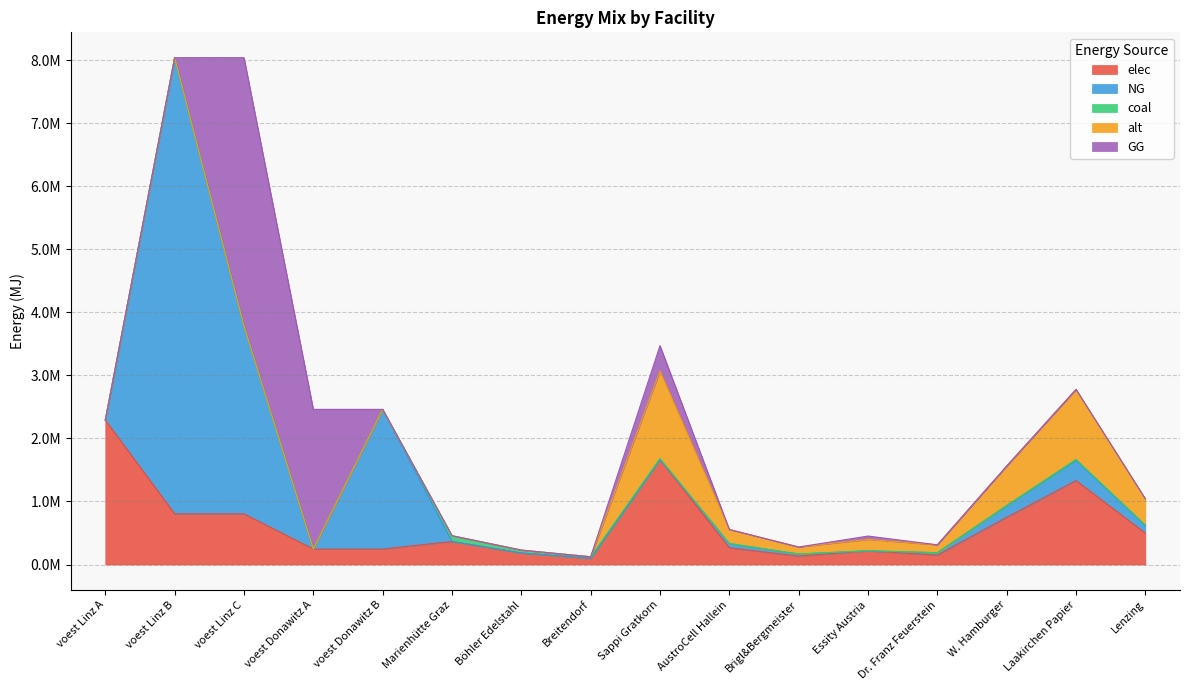

What is the sum of the NG values at W. Hamburger and AustroCell Hallein?

245433.6